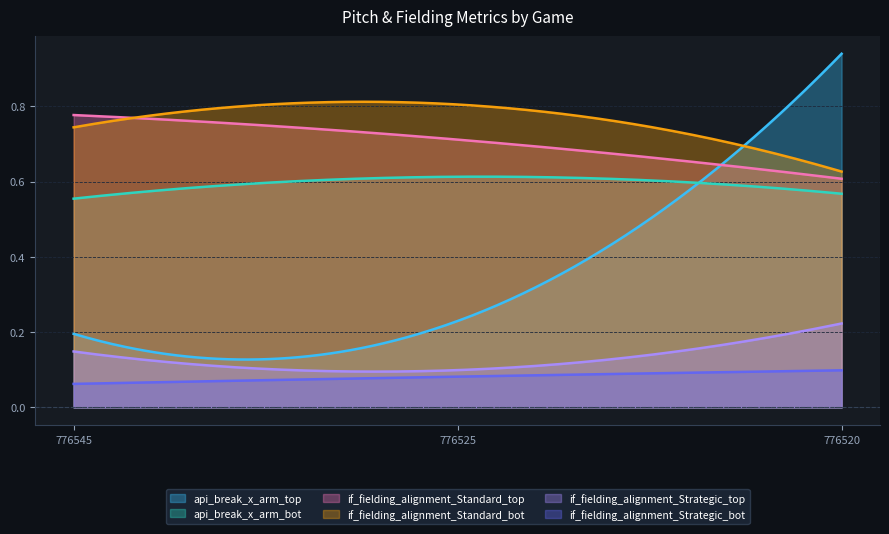

True or false: if_fielding_alignment_Strategic_top has a value of 0.1 at 776525.

True